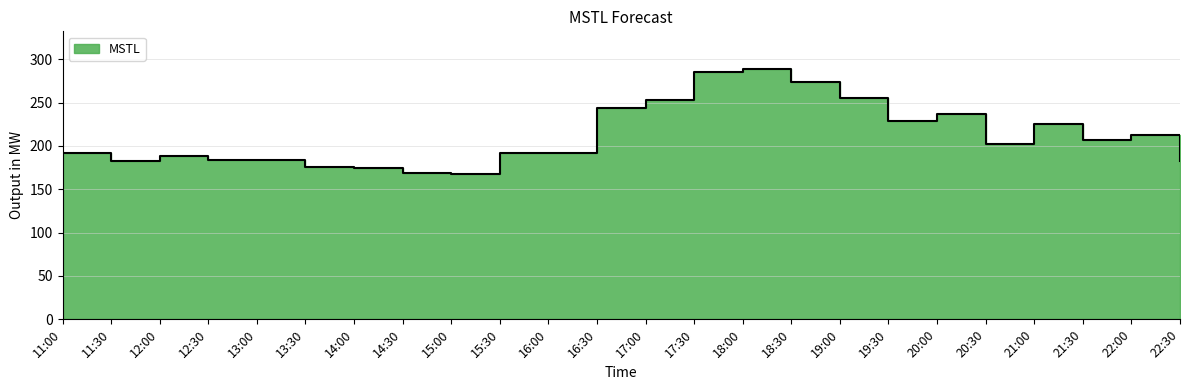

Reading right to left, extract all data points from this chart.

22:30=183.2	22:00=212.7	21:30=206.7	21:00=225.7	20:30=202.5	20:00=236.6	19:30=229.2	19:00=254.8	18:30=273.6	18:00=288.8	17:30=285.2	17:00=252.8	16:30=243.2	16:00=192.2	15:30=192.0	15:00=167.6	14:30=169.1	14:00=175.0	13:30=176.2	13:00=184.0	12:30=183.2	12:00=187.8	11:30=182.7	11:00=191.7